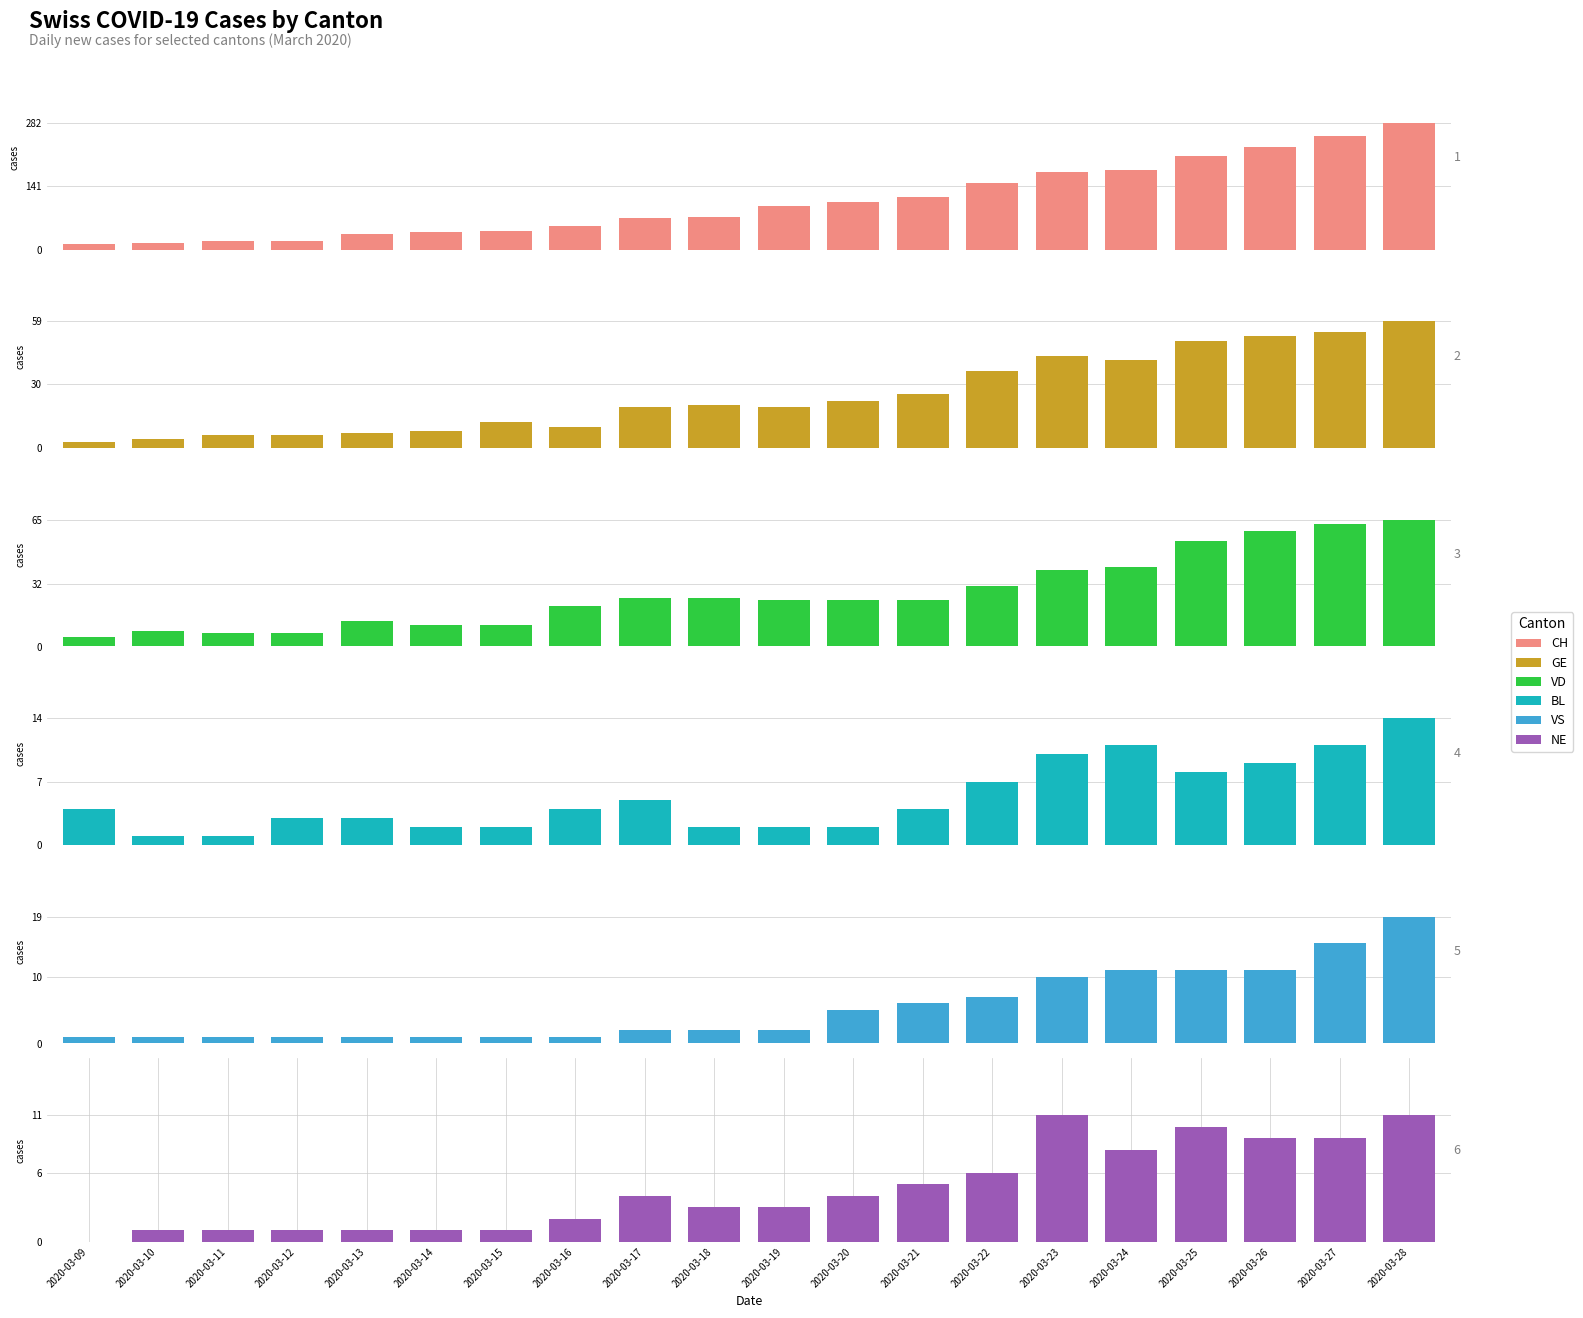

At which category is the sum across all series the highest?

2020-03-28